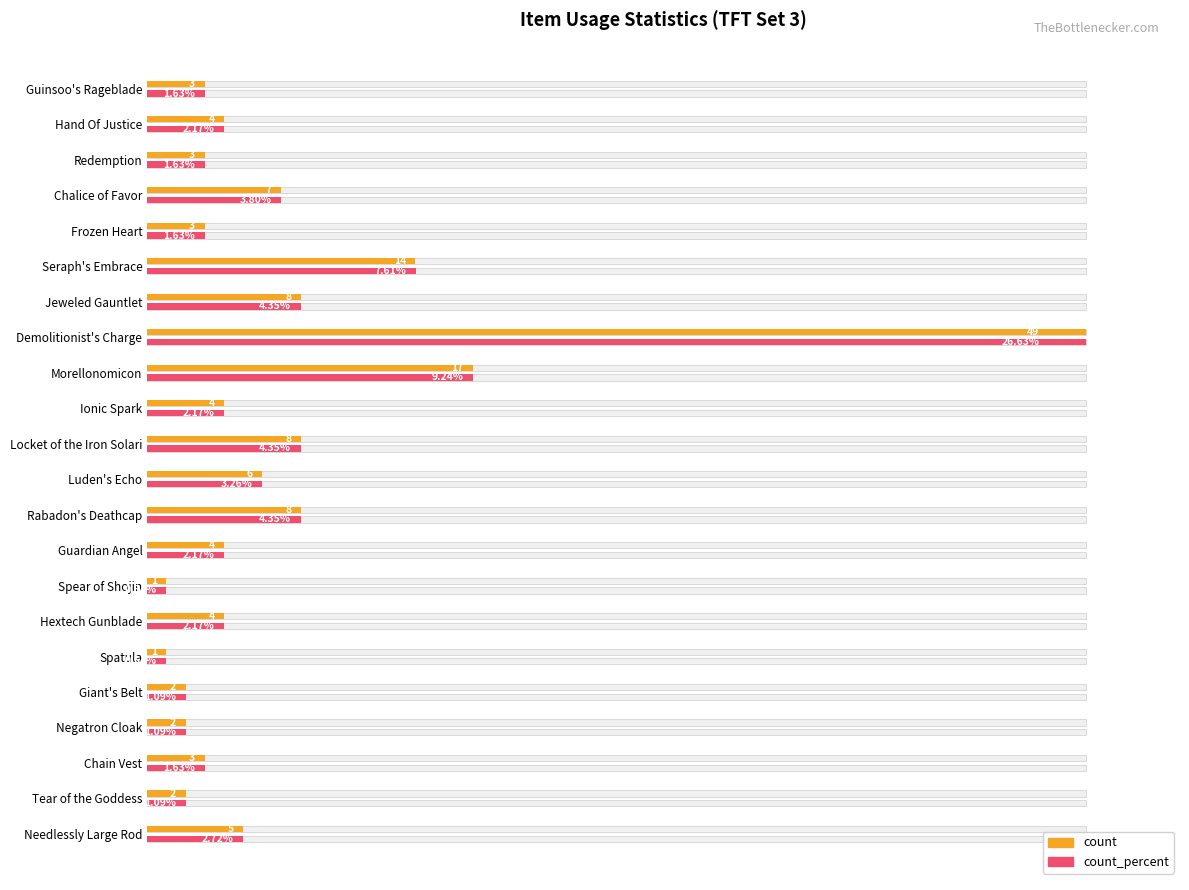

Rank the series by their average value, from highest to lowest.

count, count_percent